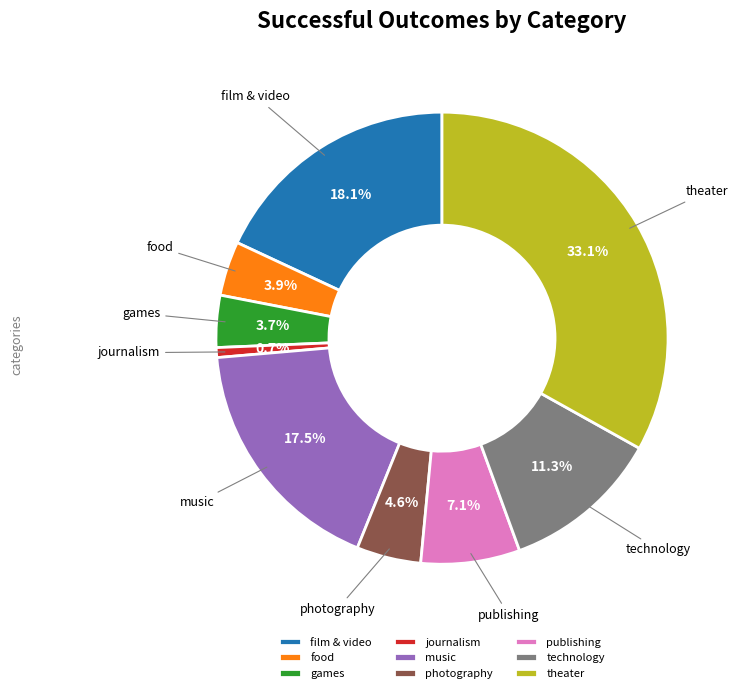

What is the smallest slice in the pie chart?

journalism